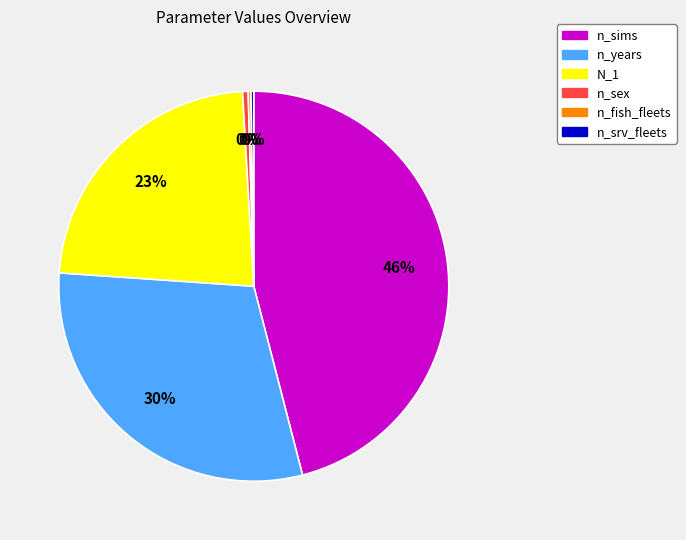

To the nearest percent, what is the difference between the largest and smallest slice percentages?

46%